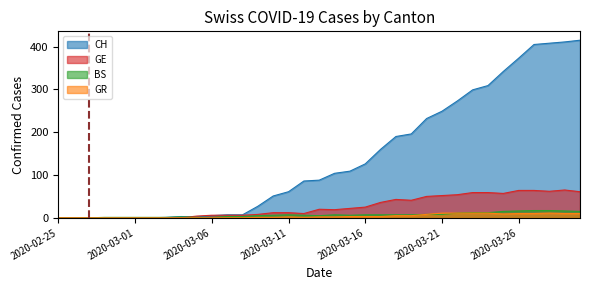

Which series has the largest total across all categories?

CH